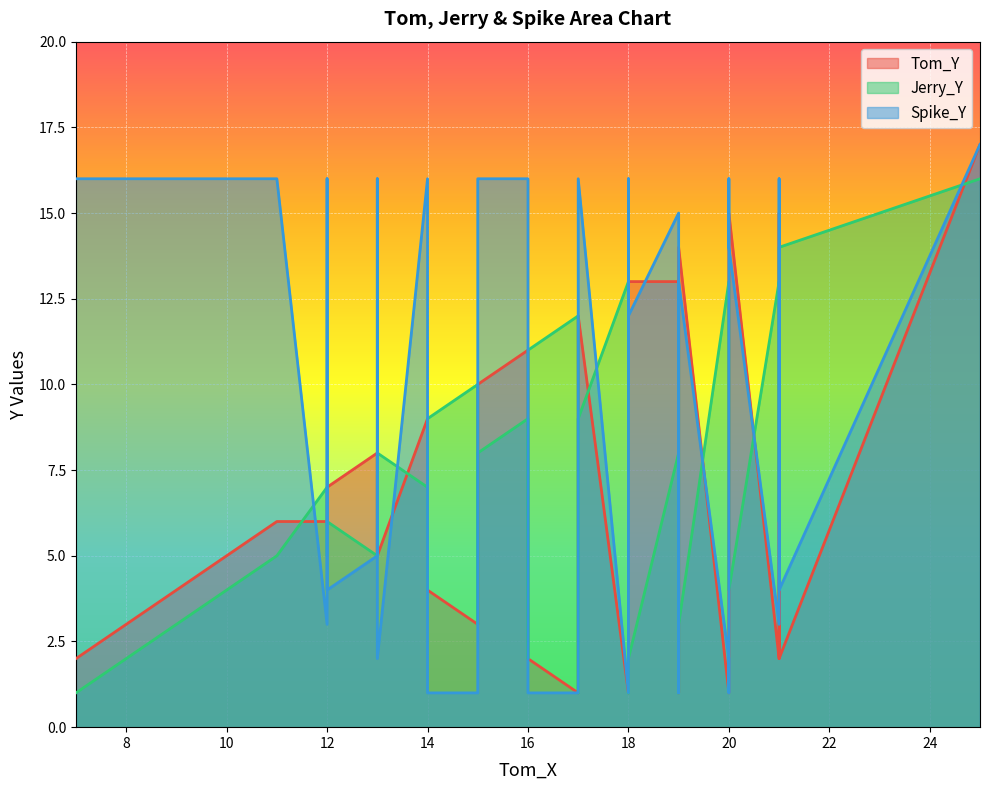

True or false: Tom_Y has a value of 17 at Tom_X.

True